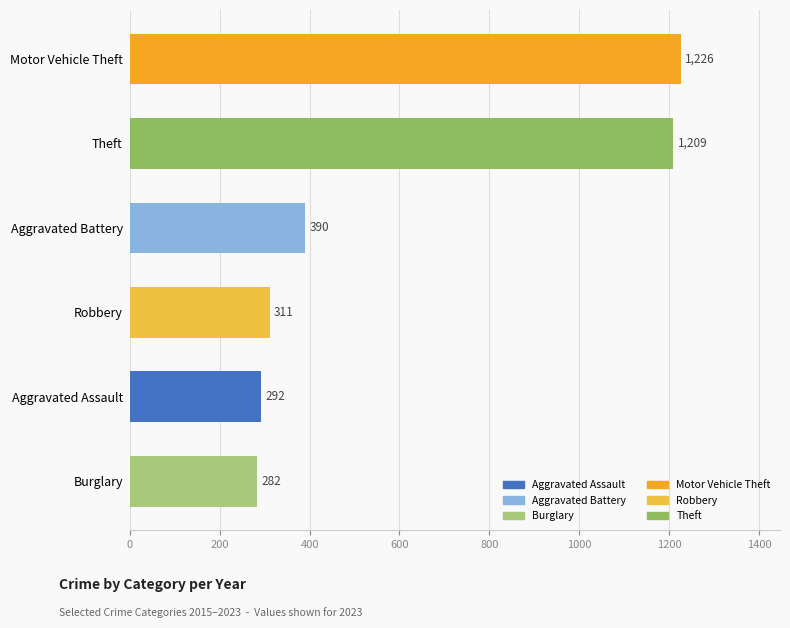

Does the chart contain any negative values?

No